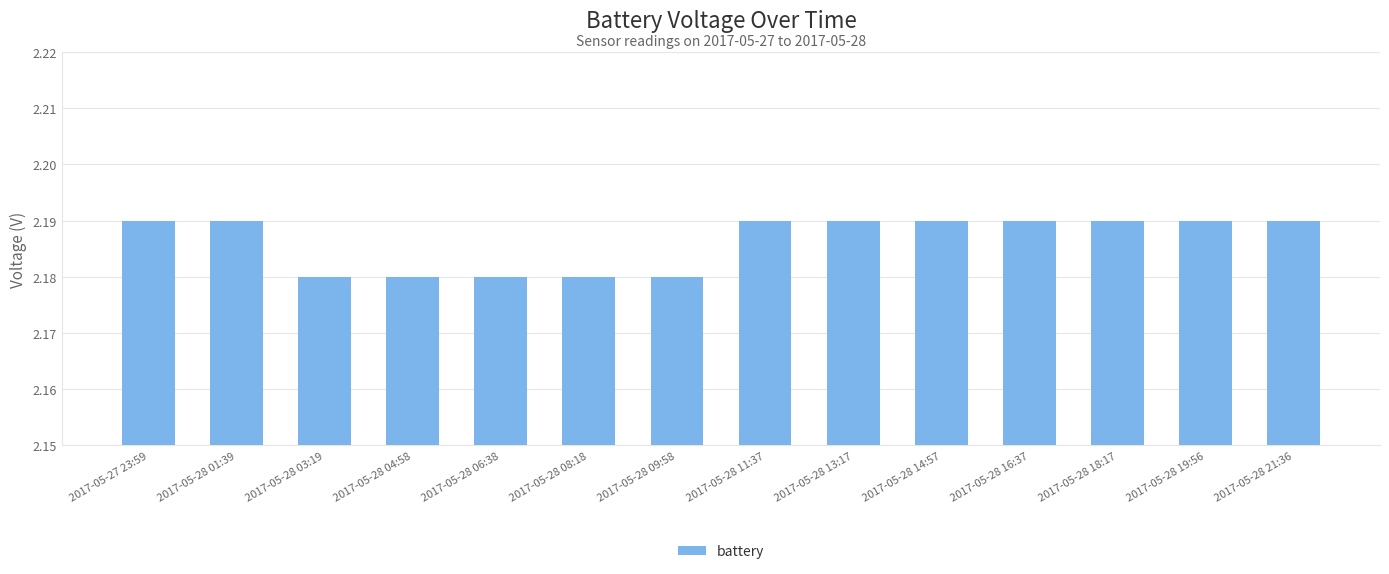

What is the label of the 1st bar from the left?

2017-05-27 23:59